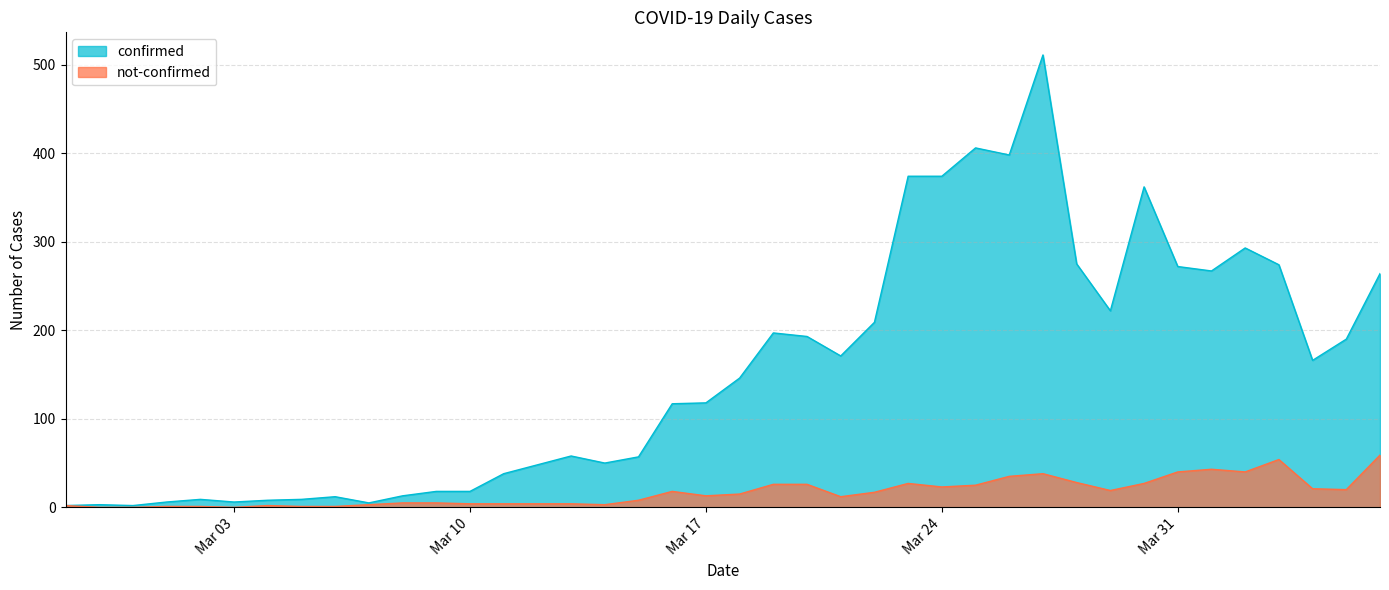

What is the average value of the confirmed series?

154